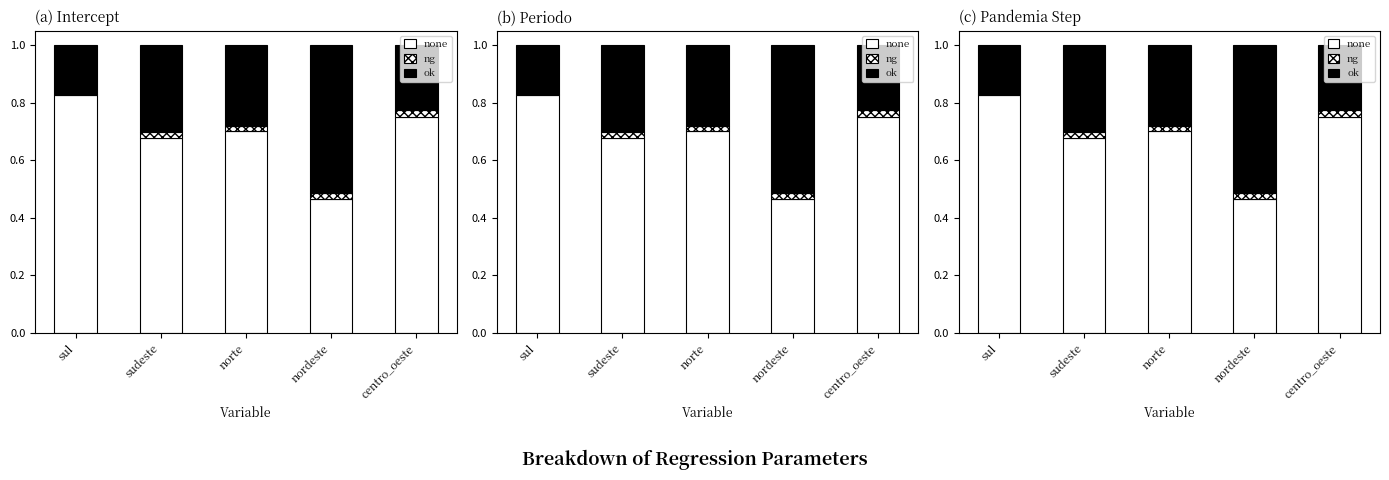

What is the difference between the none values at centro_oeste and sul?

0.1